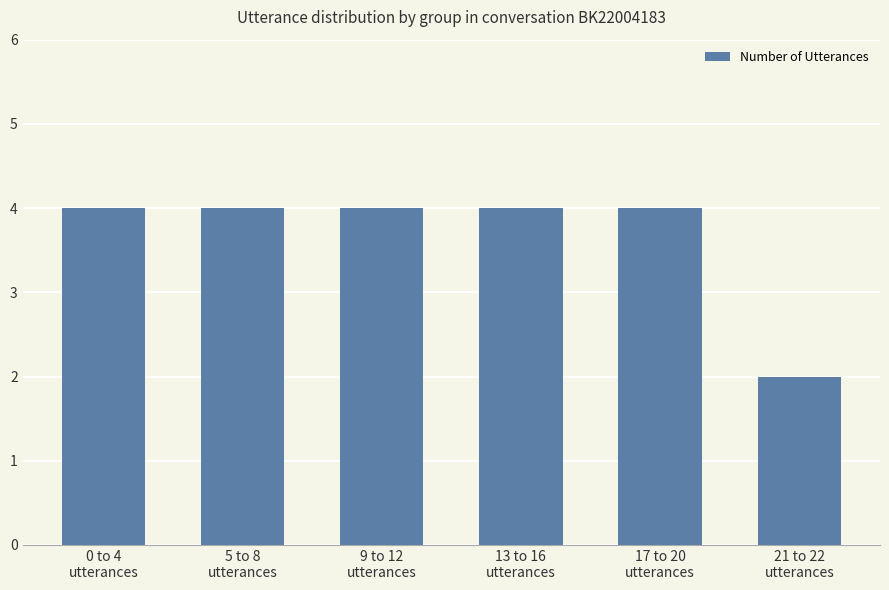

What is the smallest value displayed?

2